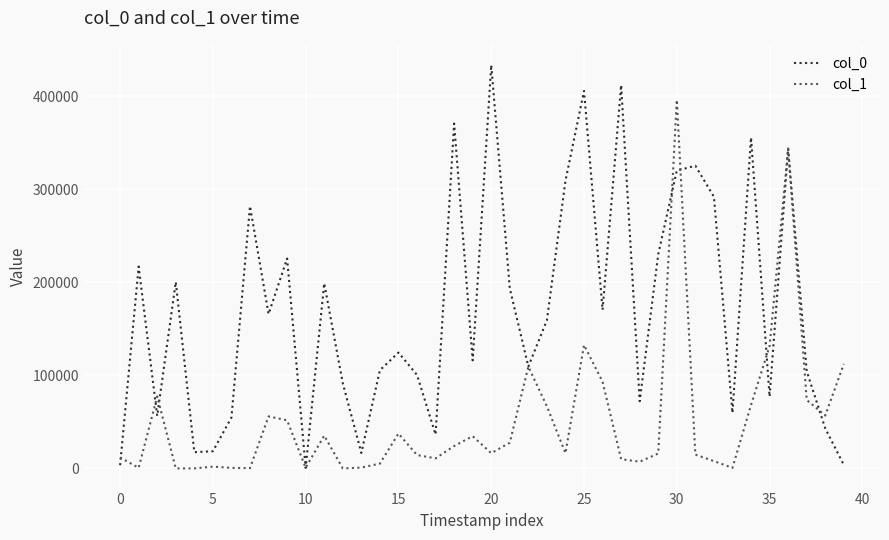

Which series has the largest total across all categories?

col_0